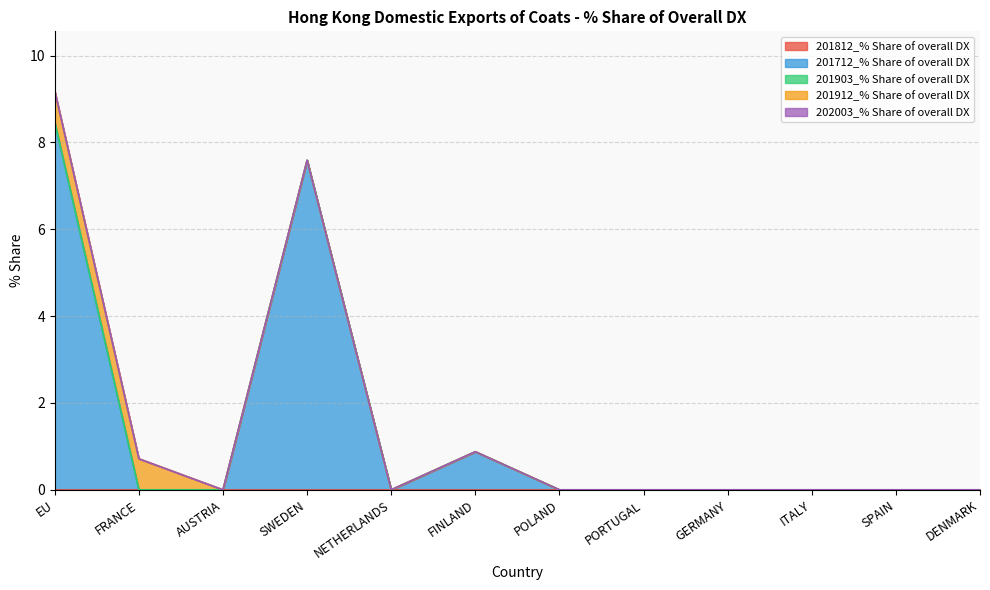

Reading right to left, extract all data points from this chart.

201812_% Share of overall DX: 0.0	0.0	0.0	0.0	0.0	0.0	0.0	0.0	0.0	0.0	0.0	0.0
201712_% Share of overall DX: 0.0	0.0	0.0	0.0	0.0	0.0	0.9	0.0	7.6	0.0	0.0	8.5
201903_% Share of overall DX: 0.0	0.0	0.0	0.0	0.0	0.0	0.0	0.0	0.0	0.0	0.0	0.0
201912_% Share of overall DX: 0.0	0.0	0.0	0.0	0.0	0.0	0.0	0.0	0.0	0.0	0.7	0.7
202003_% Share of overall DX: 0.0	0.0	0.0	0.0	0.0	0.0	0.0	0.0	0.0	0.0	0.0	0.0